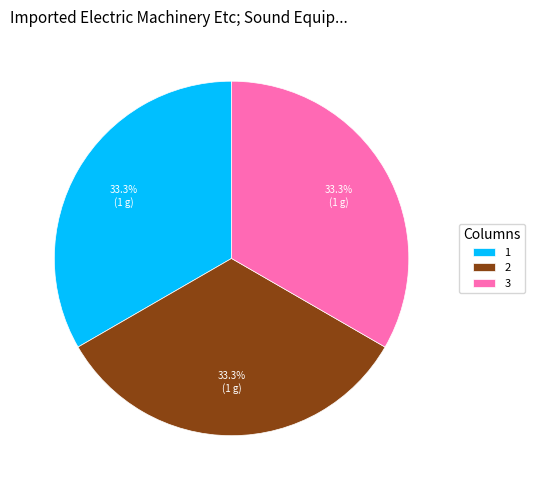

What is the ratio of the value at 1 to the value at 2?

1.0